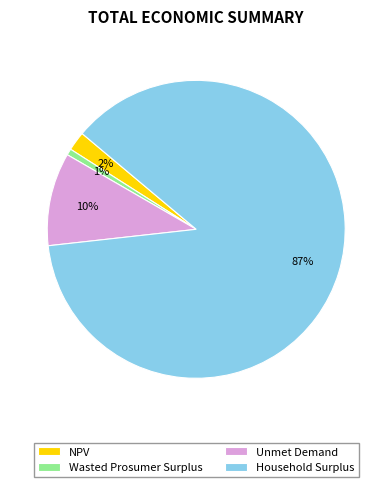

What is the majority slice?

Household Surplus